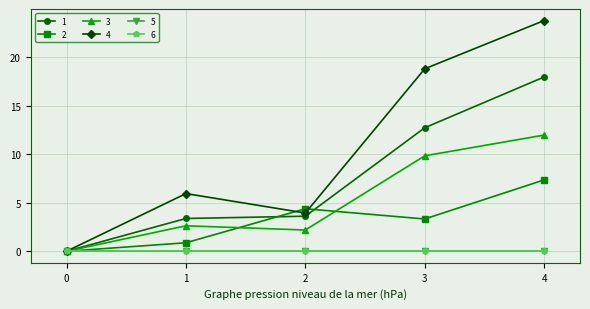

Which series has the largest total across all categories?

4